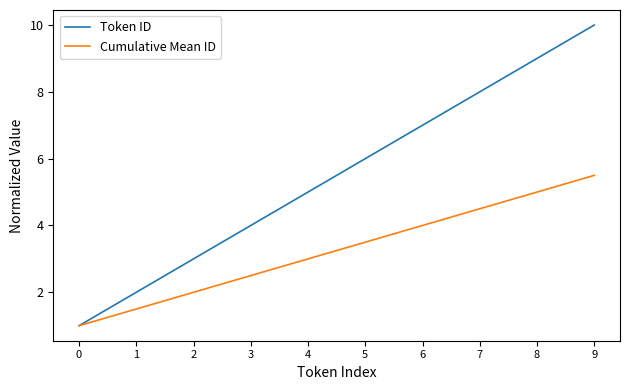

What is the total value across all series at 4?

8.0